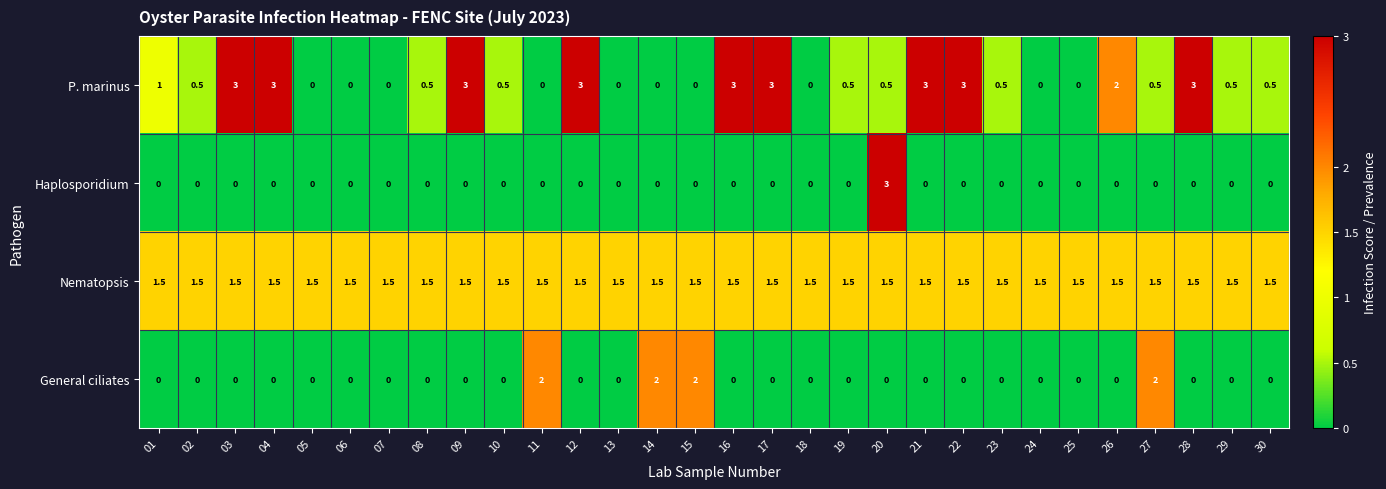

What is the sum of all P. marinus values?

34.5